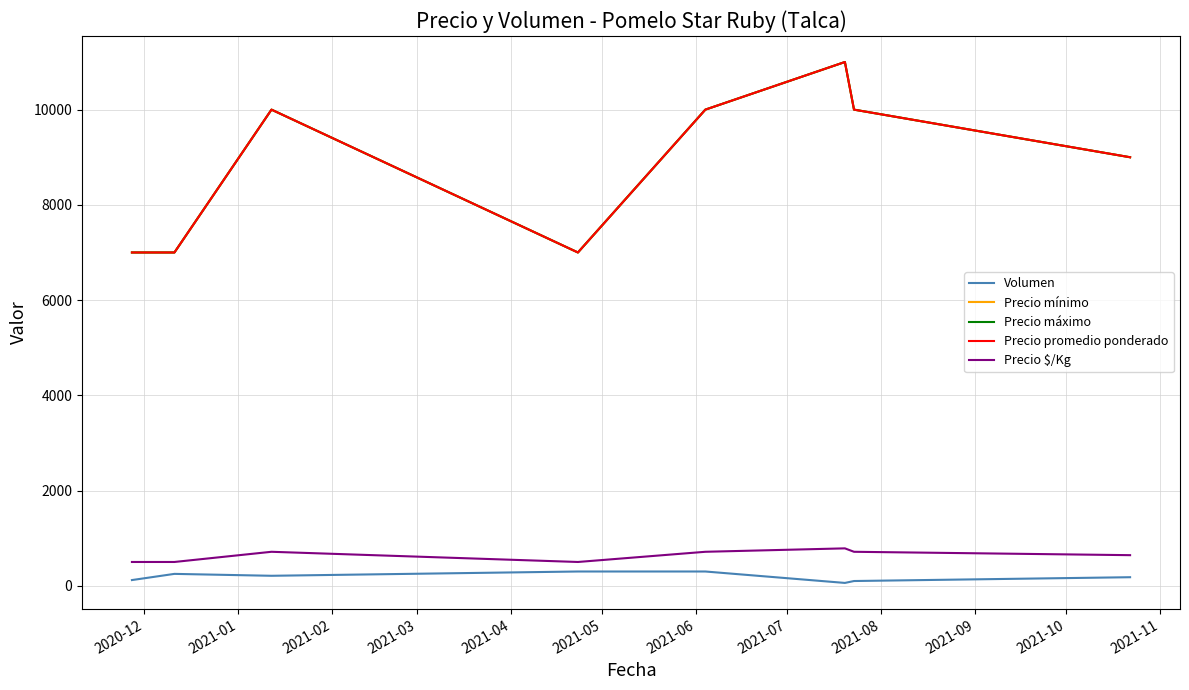

True or false: Precio promedio ponderado and Precio $/Kg intersect in this chart.

False